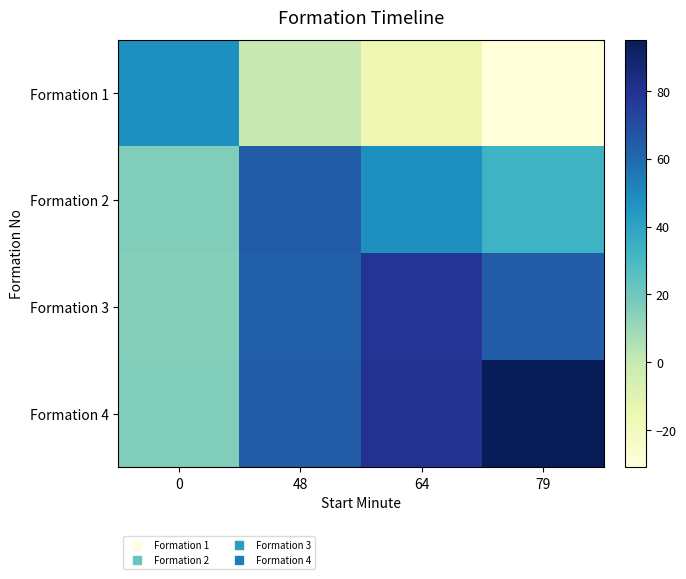

What is the spread (max minus min) of values at 0?

33